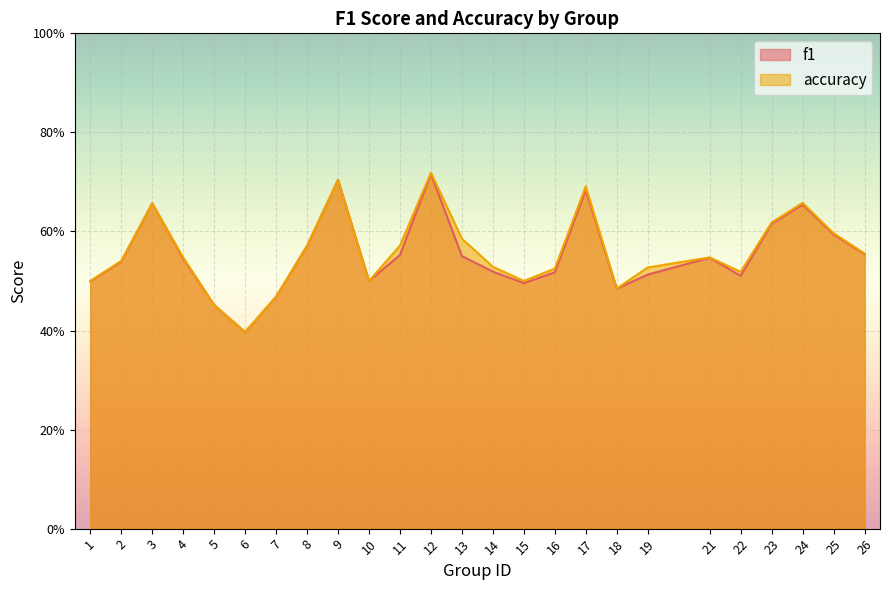

Does the chart display data point markers on the line(s)?

No